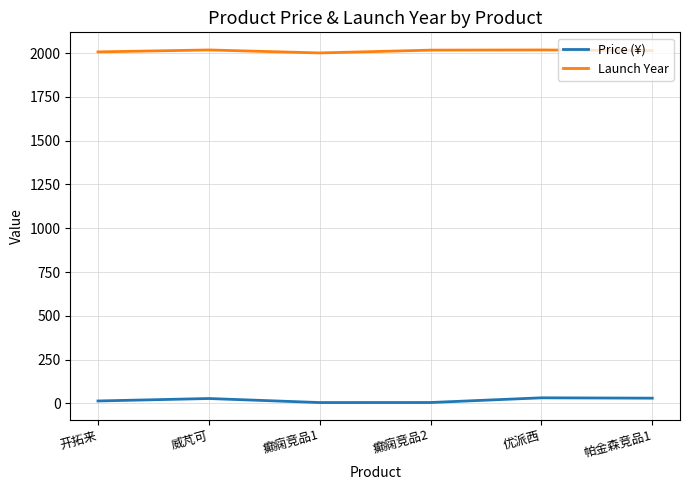

What is the maximum value shown in the chart?

2018.0